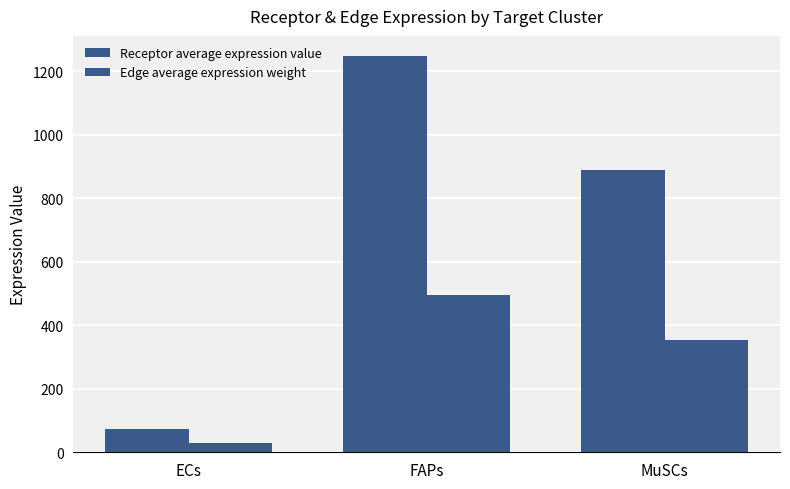

How many distinct data groups are displayed?

2